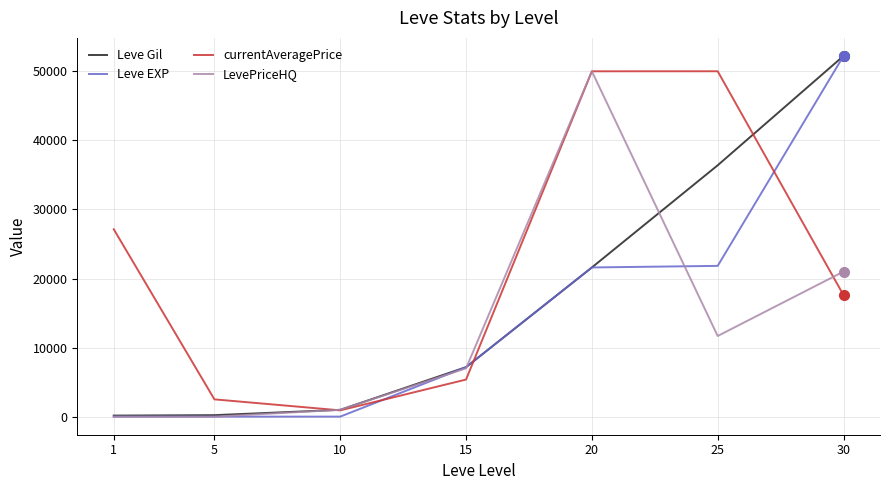

Is this an area chart (filled region under the line)?

No